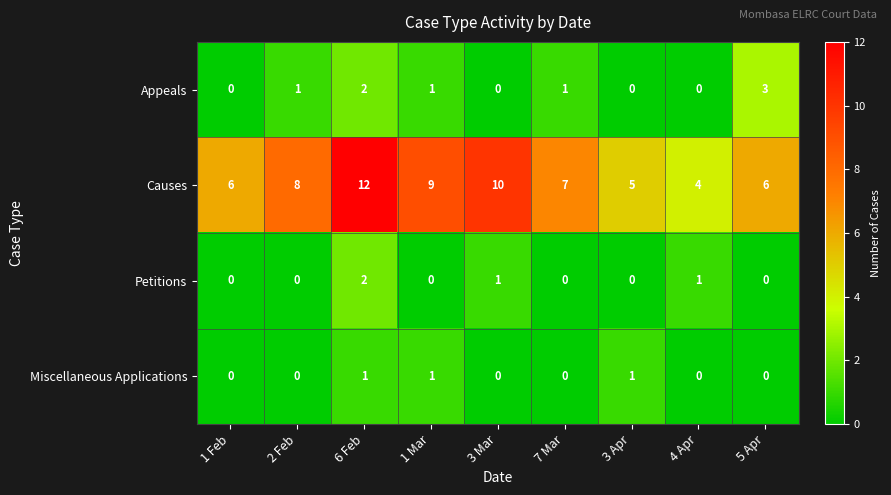

Which series has the largest total across all categories?

Causes